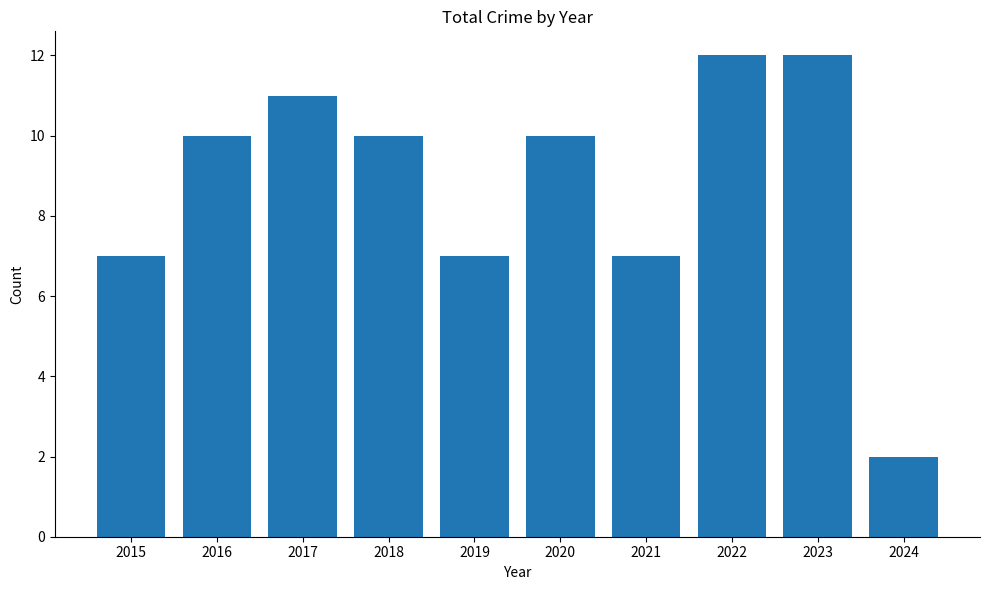

Does the chart contain any negative values?

No